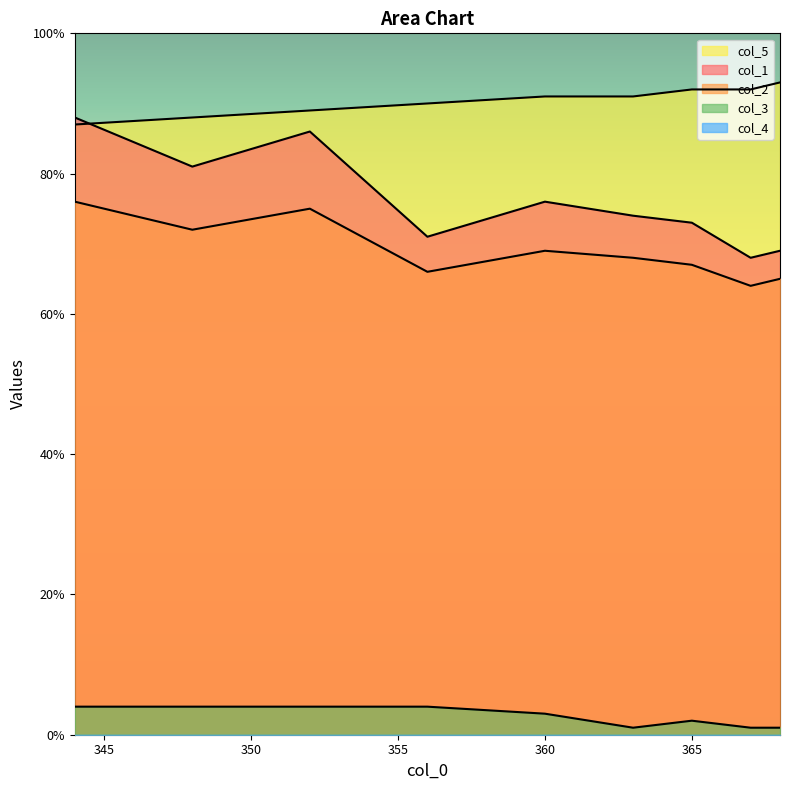

What is the label of the 4th point from the left?

356.0